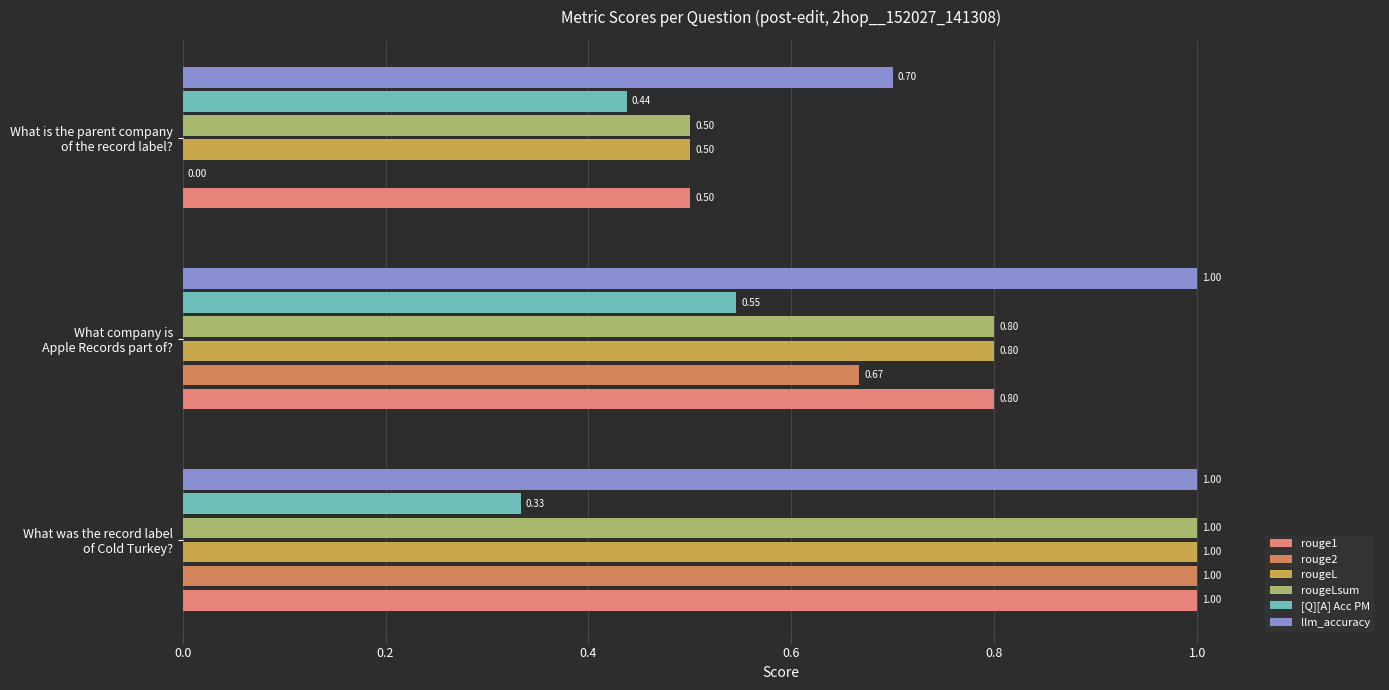

What is the sum of all llm_accuracy values?

2.7